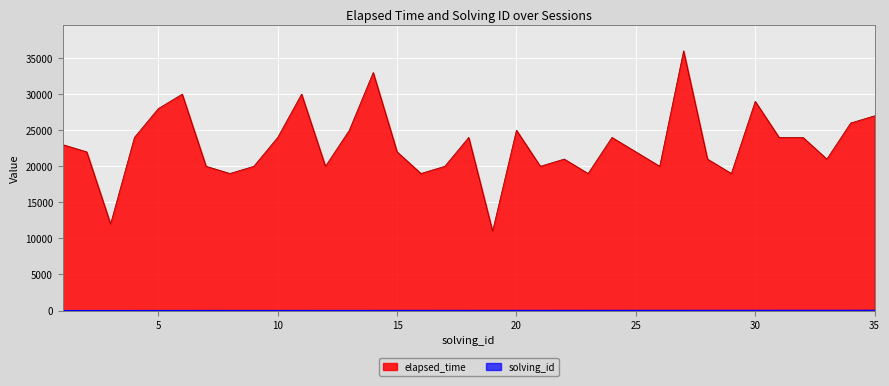

True or false: solving_id and elapsed_time cross at least once.

False